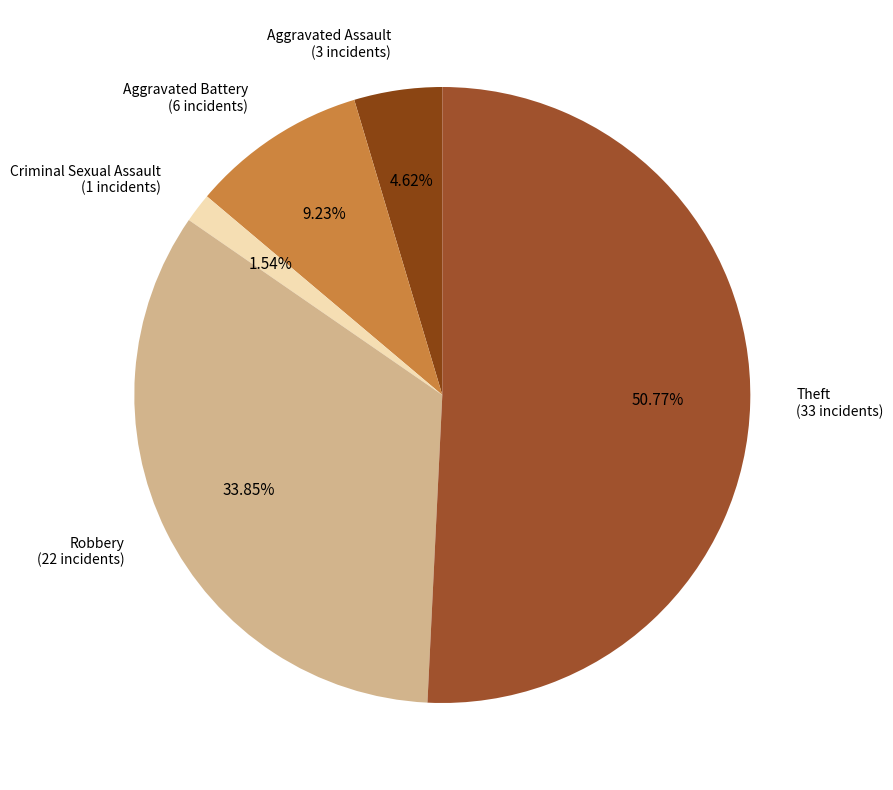

Which slice is the largest?

Theft (33 incidents)